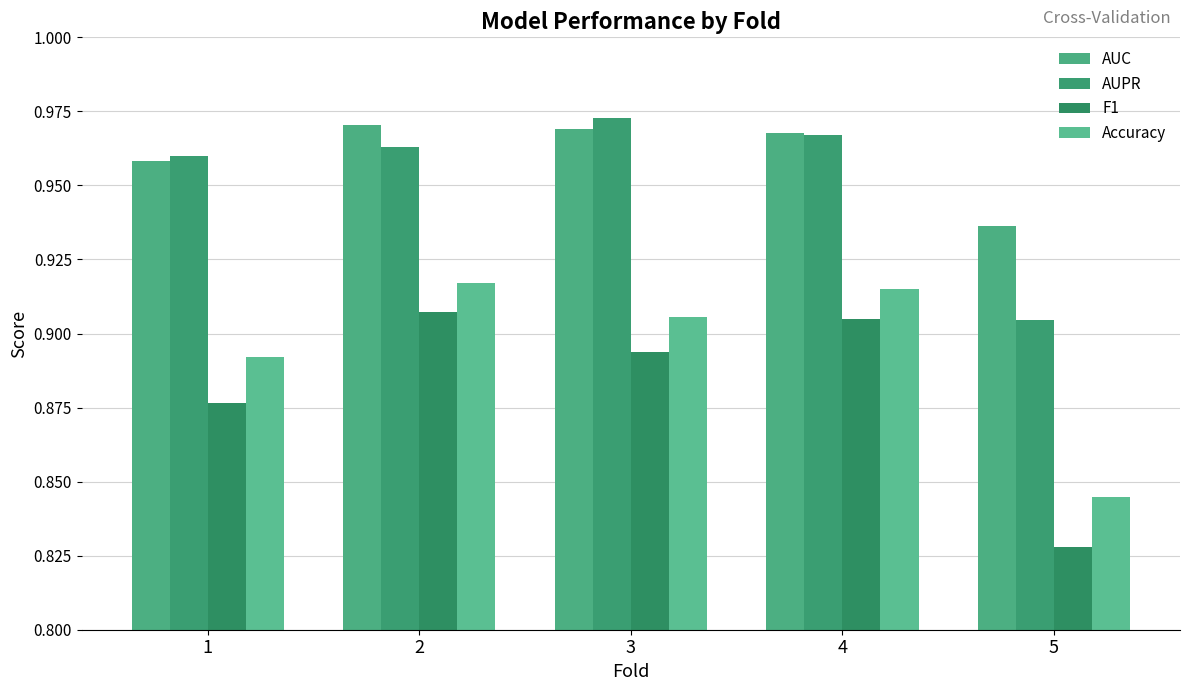

At which category is the sum across all series the highest?

2